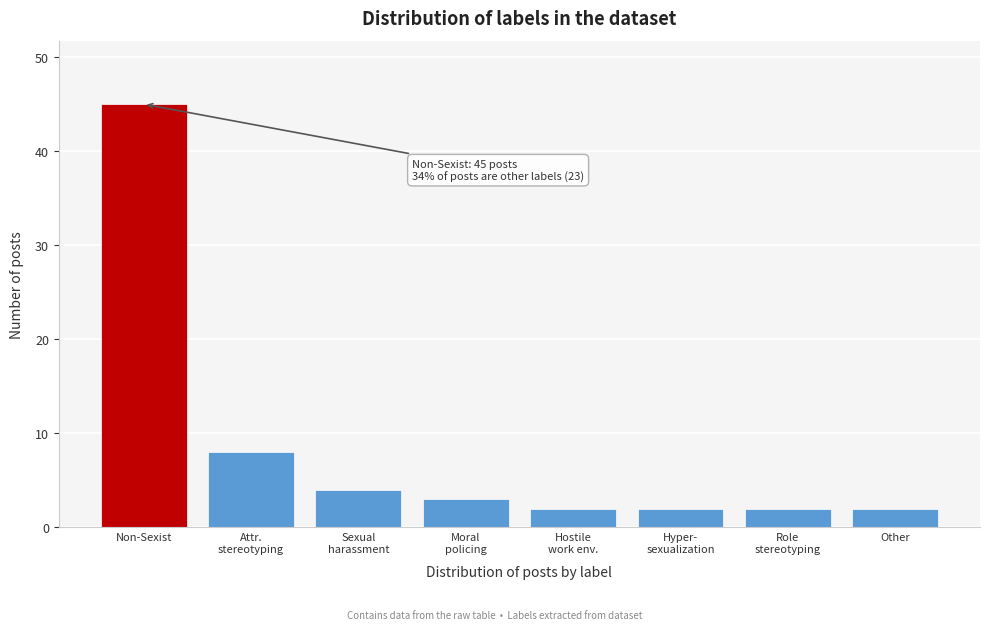

Reading left to right, list all the values displayed in this chart.

45	8	4	3	2	2	2	2